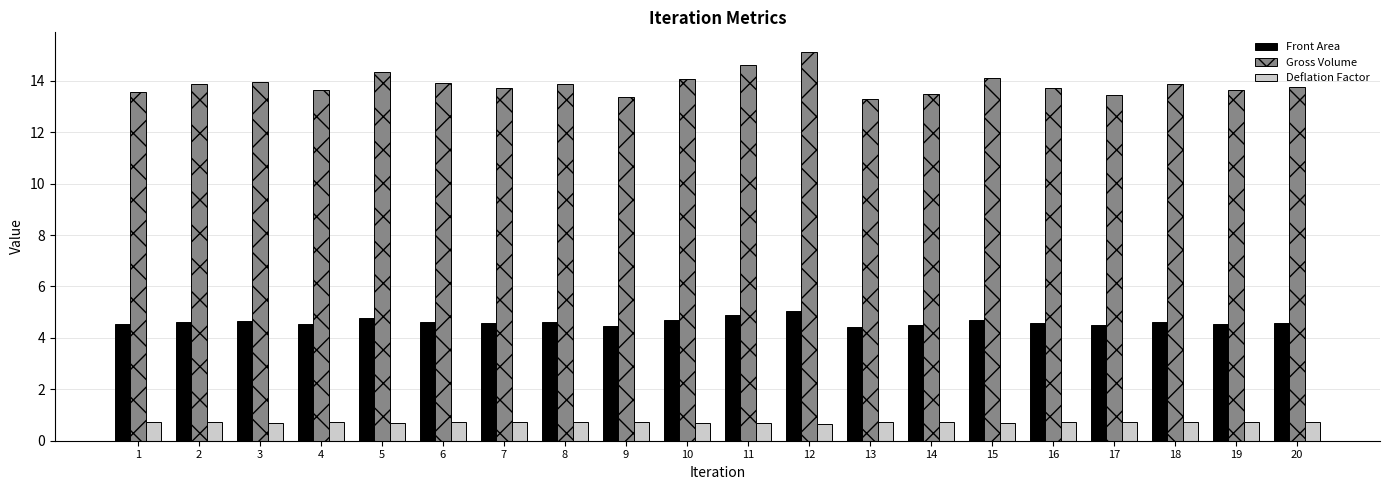

What is the difference between the highest and lowest values at 15?

13.4